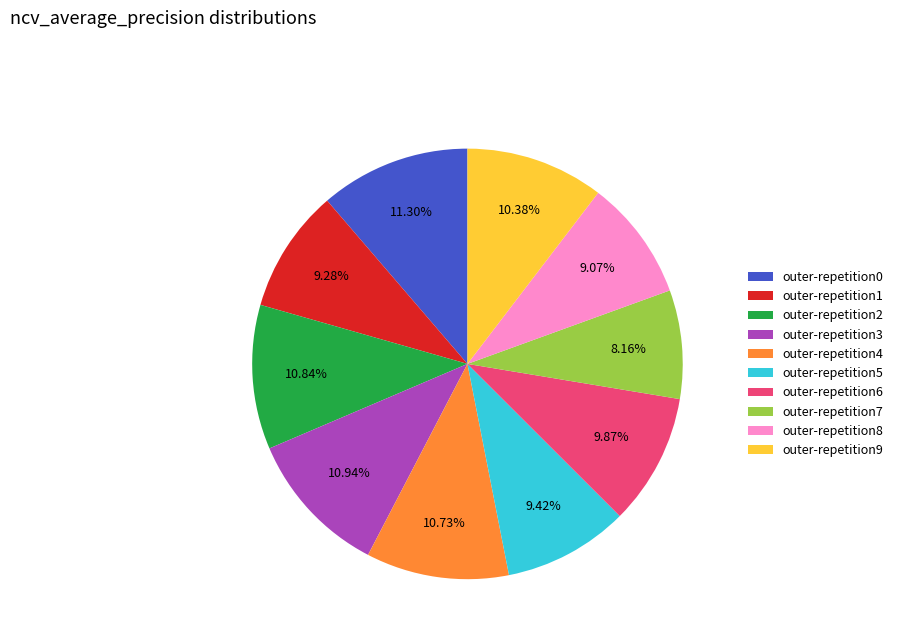

How many slices are in this pie chart?

10